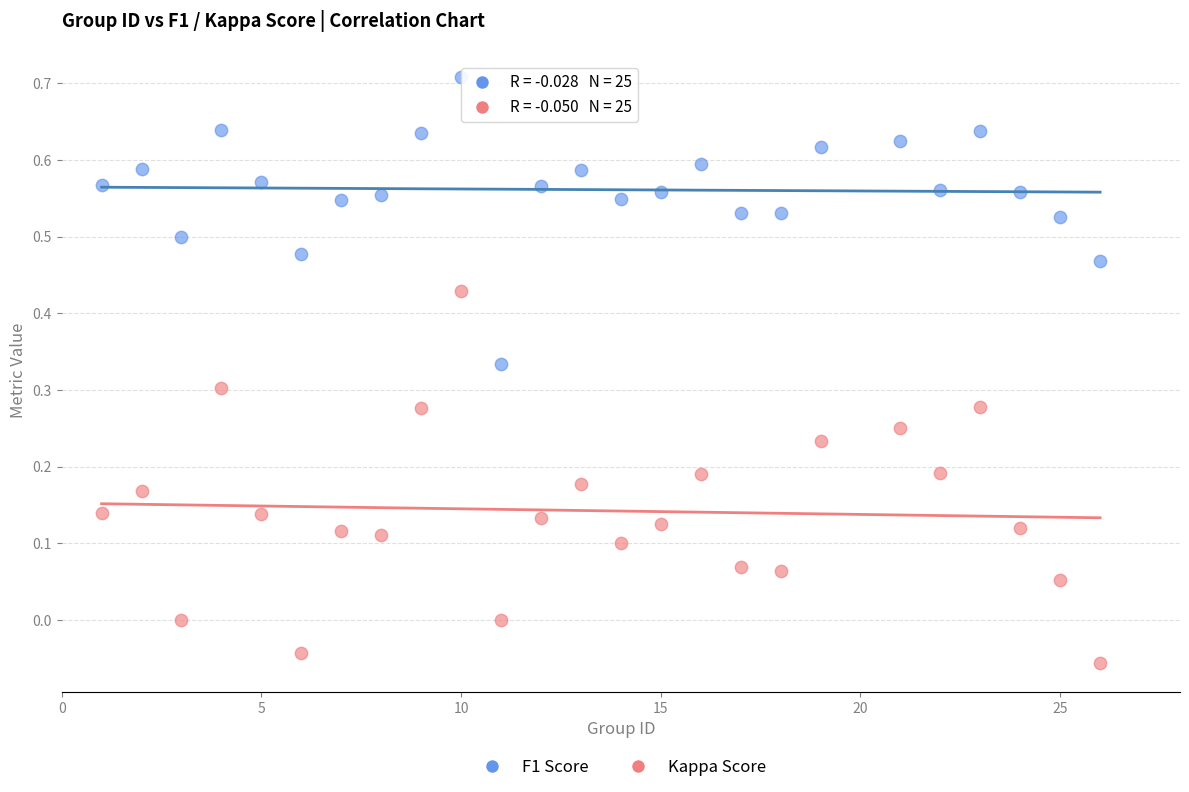

Which series reaches the minimum Y coordinate?

Kappa Score